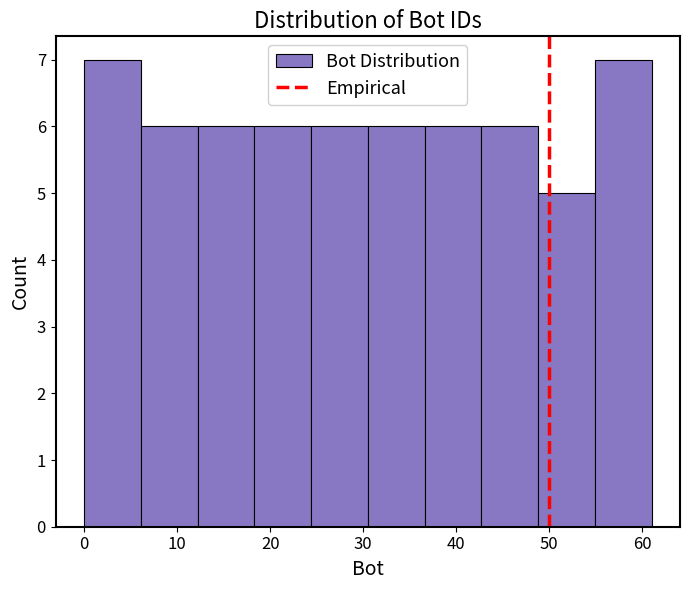

How tall is the bar that spans 30.5 to 36.6 on the x-axis? Neither the bar edges nor the heights are printed on the chart, so give them approximately, as read against the axes.

6